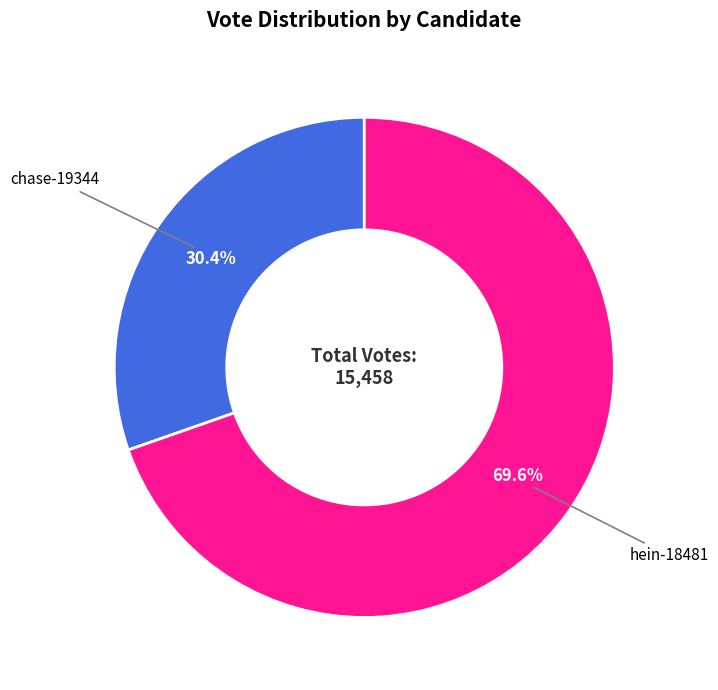

Which slice is the smallest?

chase-19344